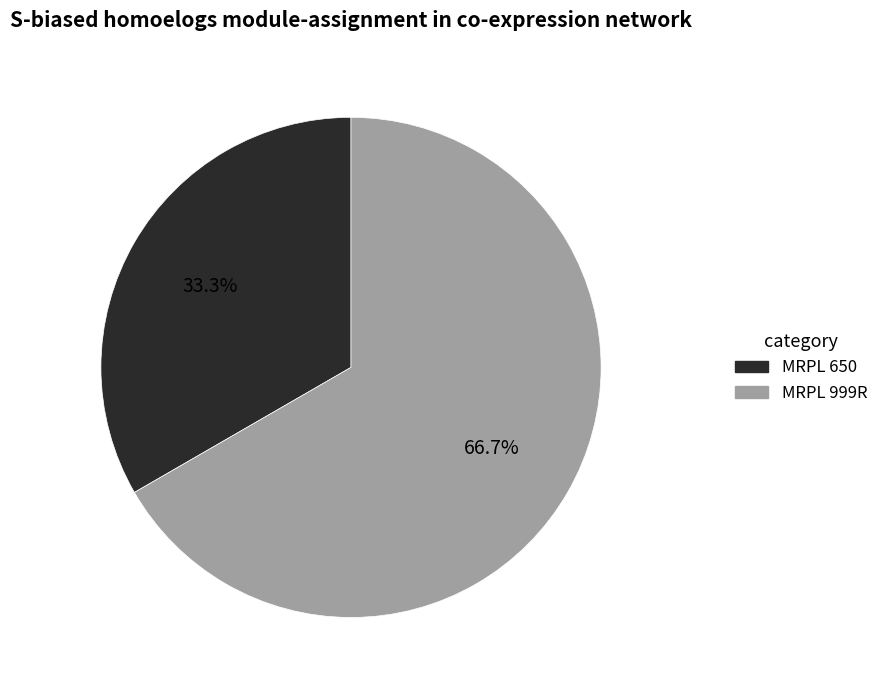

What portion of the pie excludes MRPL 999R?

33.3%